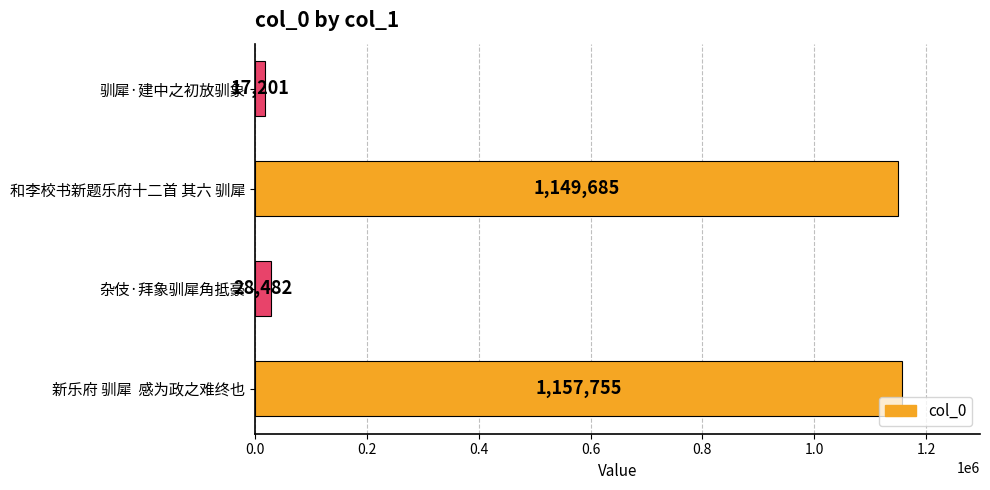

What is the average value?

588281